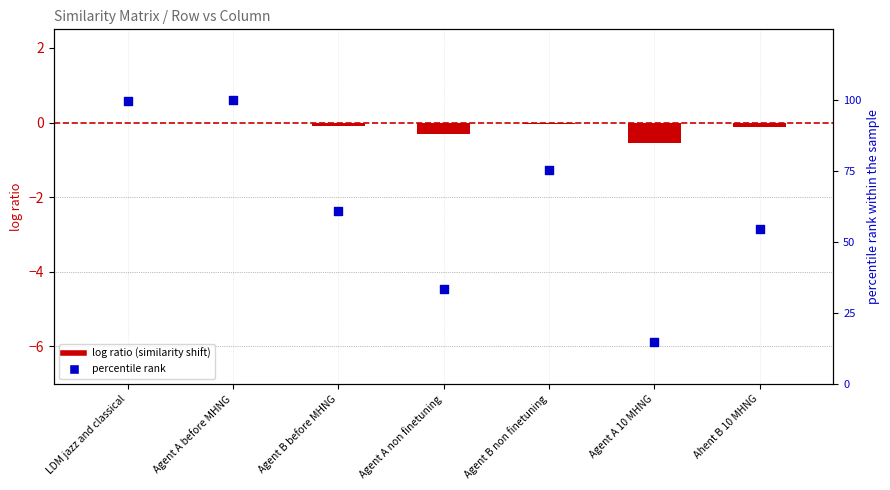

Which series has the largest total across all categories?

Agent A before MHNG (dot)